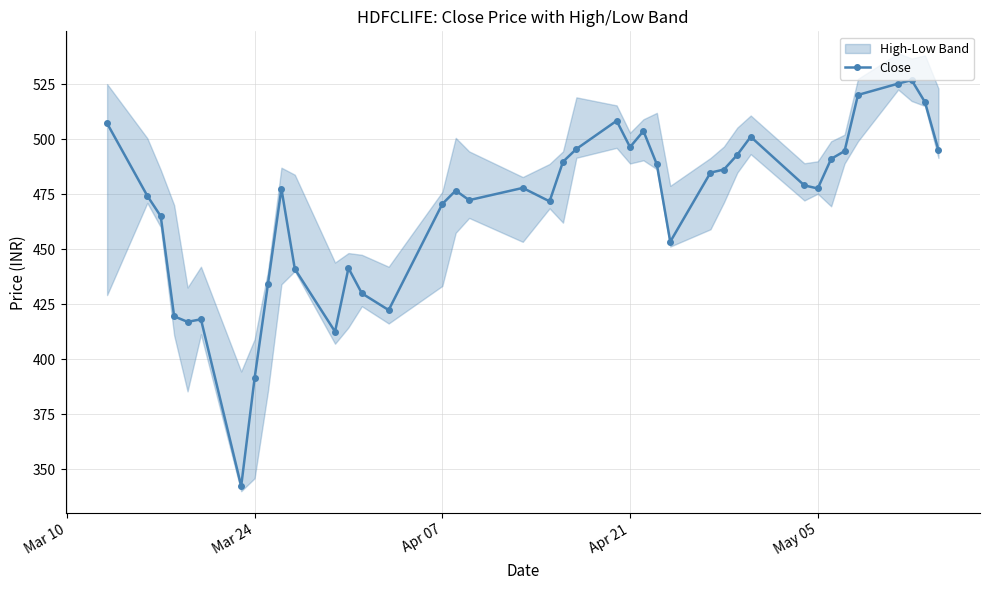

What is the maximum value for Close?

526.8